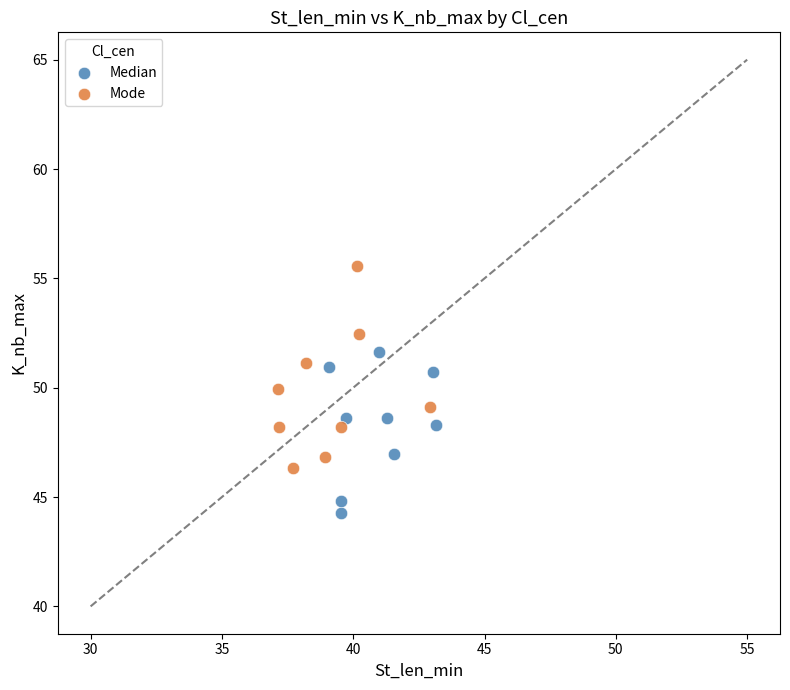

Which series has the widest spread of Y values?

Mode